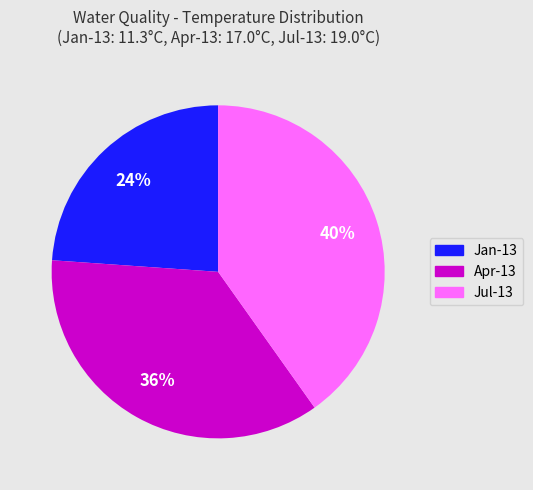

The Jul-13 slice represents 40% of the pie. True or false?

True